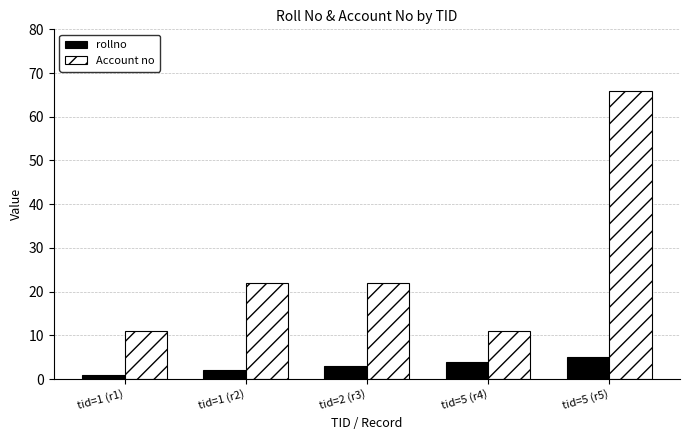

What is the lowest value of the rollno series?

1